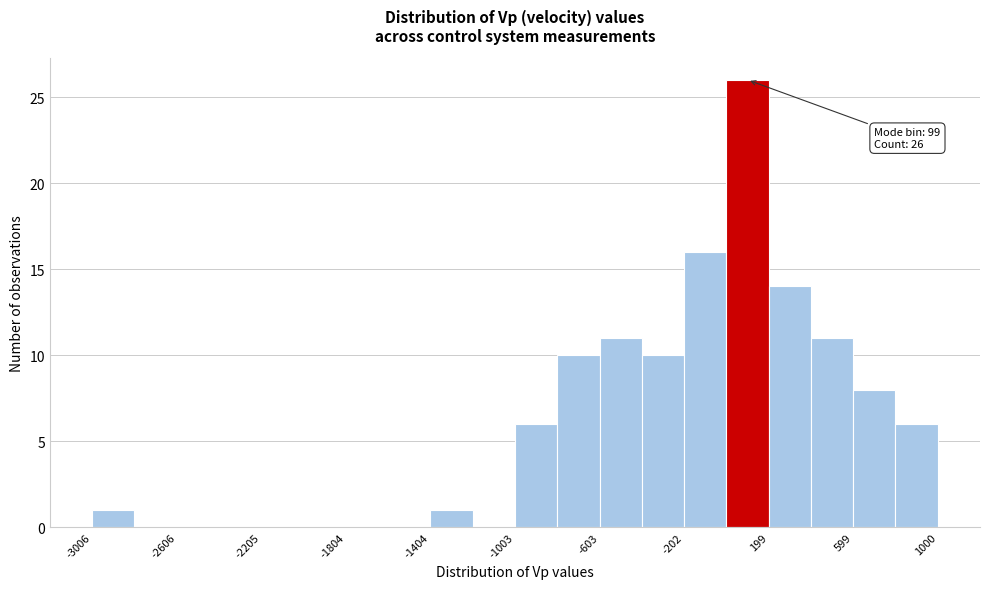

Over which range of the x-axis is the bar tallest?

0 to 200